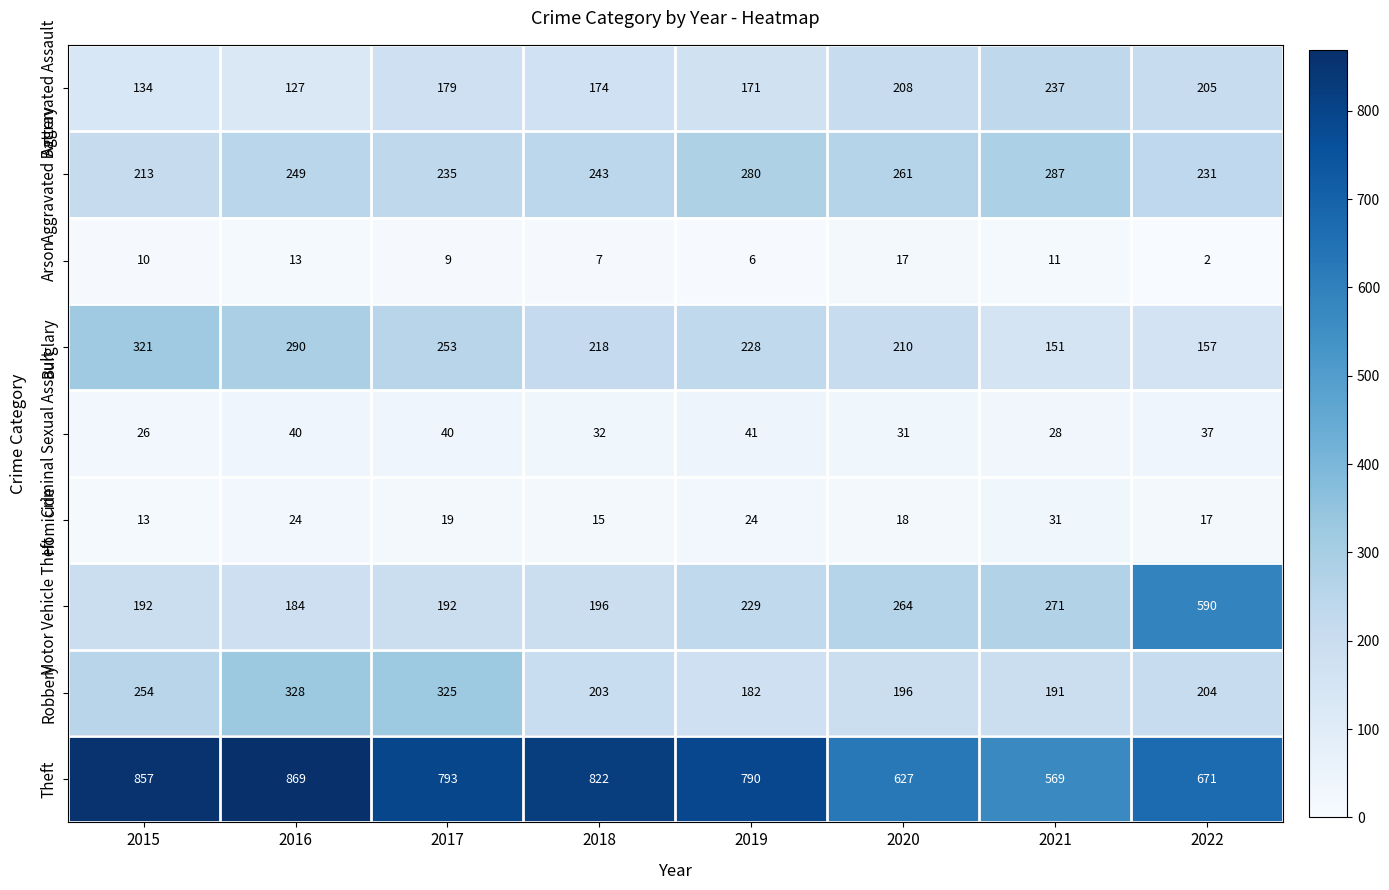

What is the sum of all Theft values?

5998